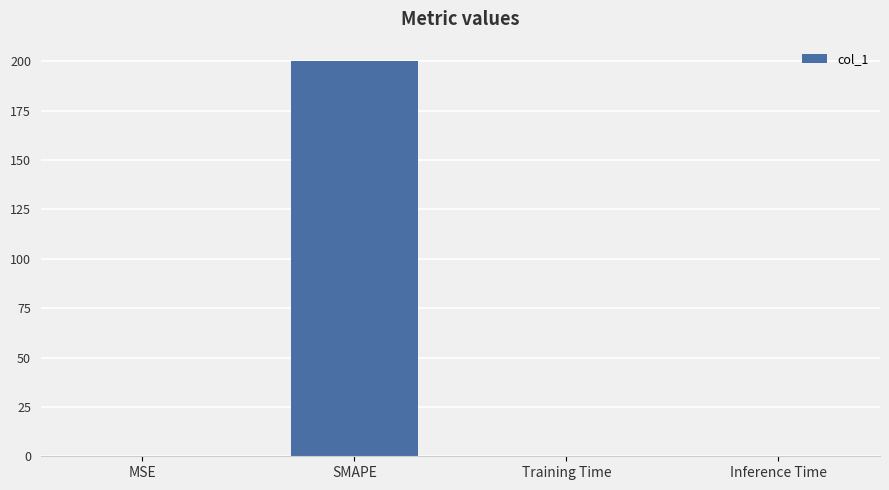

What is the average value?

50.1